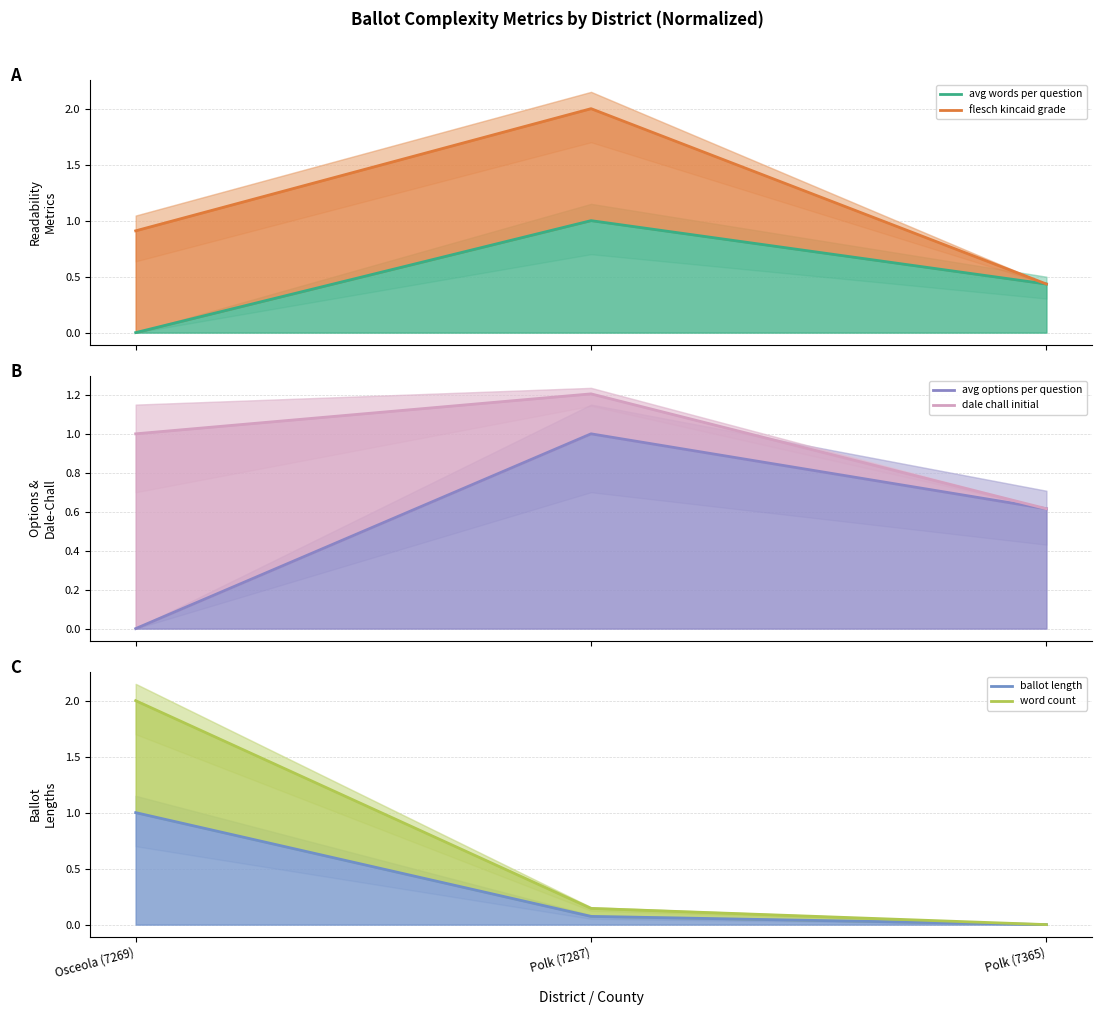

What is the value of the word count point at the 2nd from the left?

0.1